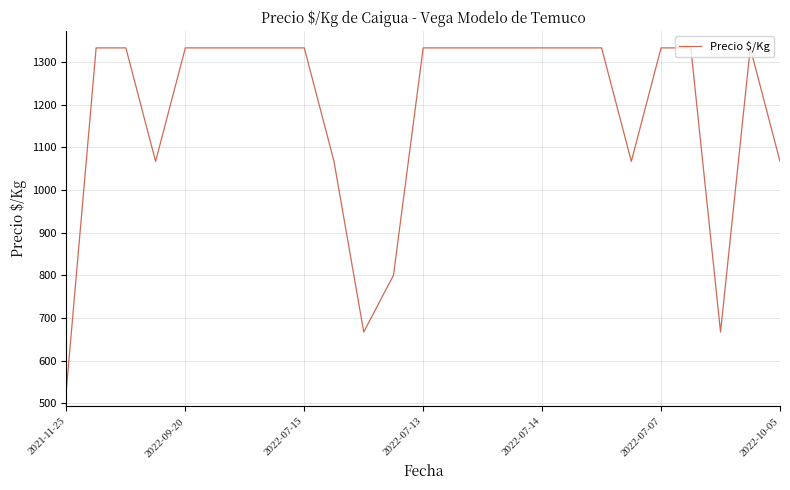

What is the maximum value shown in the chart?

1333